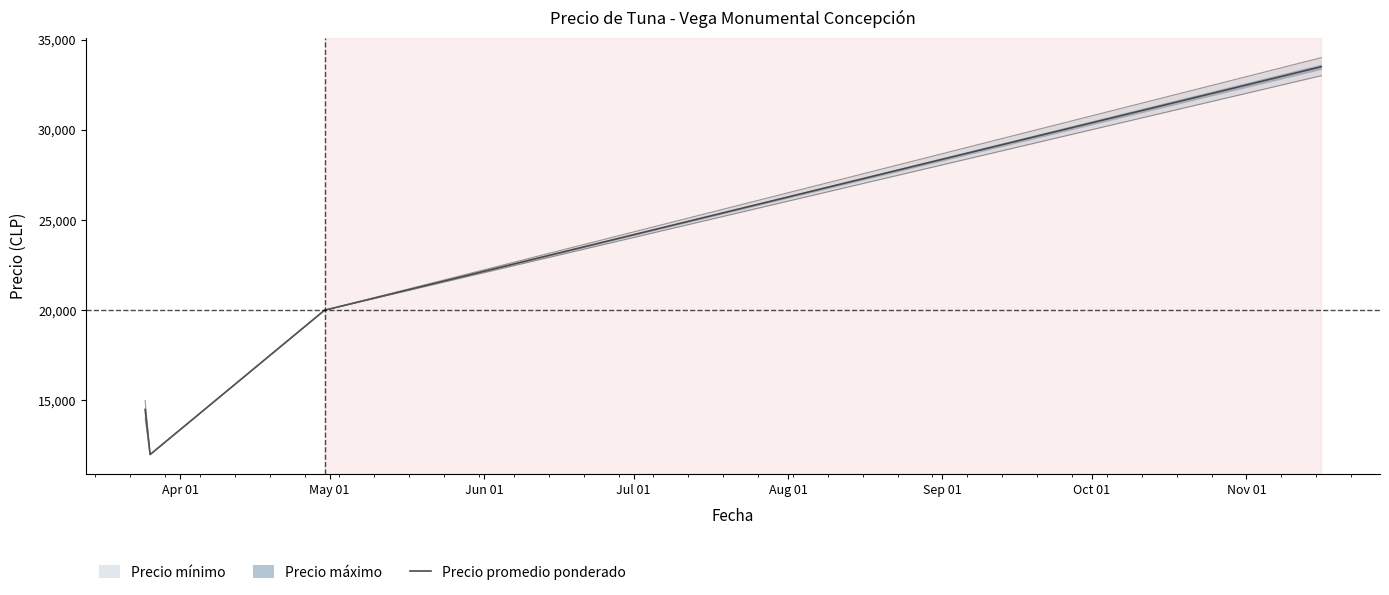

How many interior local valleys does the Precio promedio ponderado series have?

1